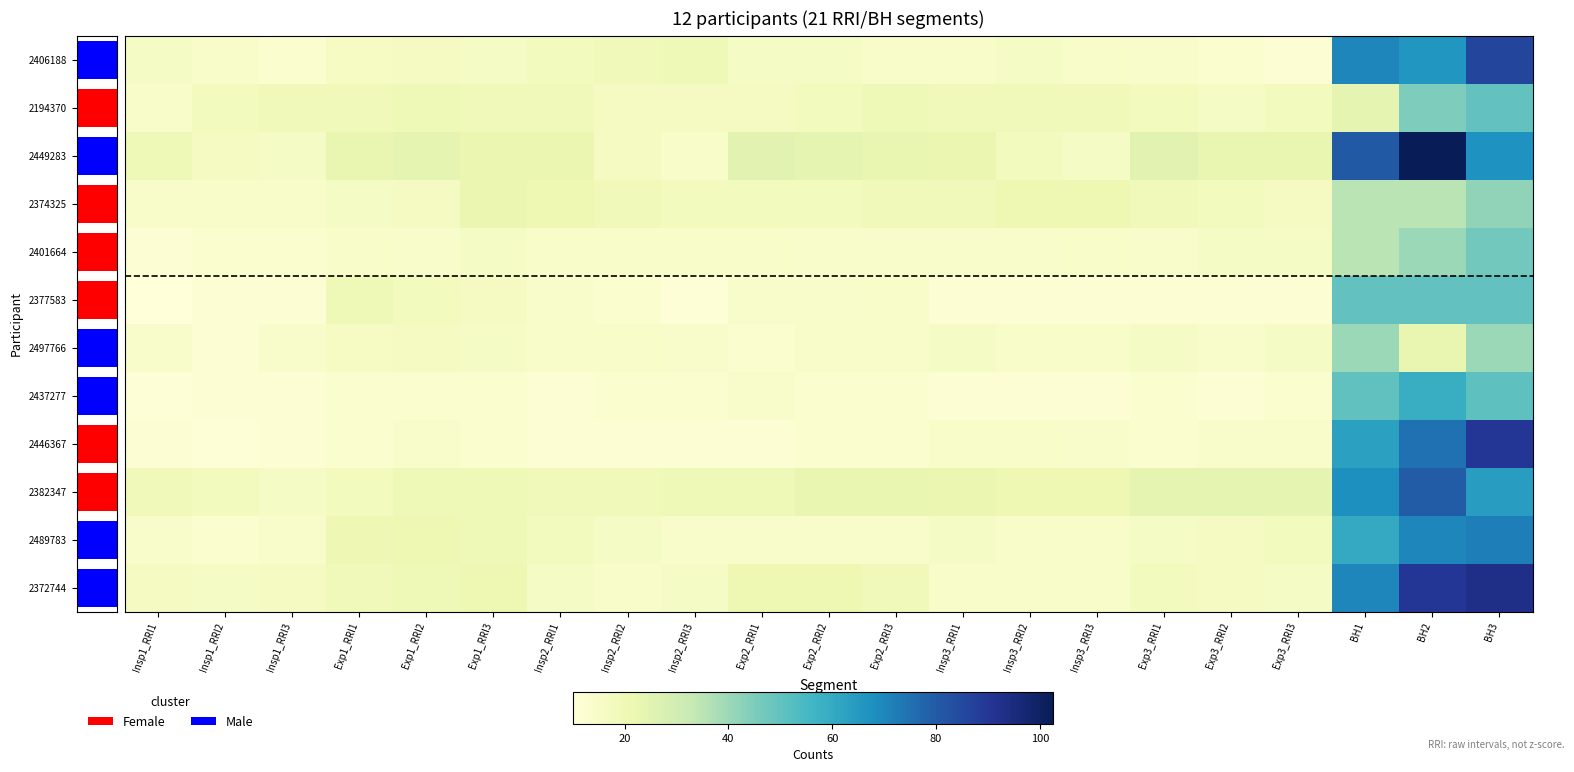

Is it true that 2372744 equals 21.0 at Exp1_RRI3?

True